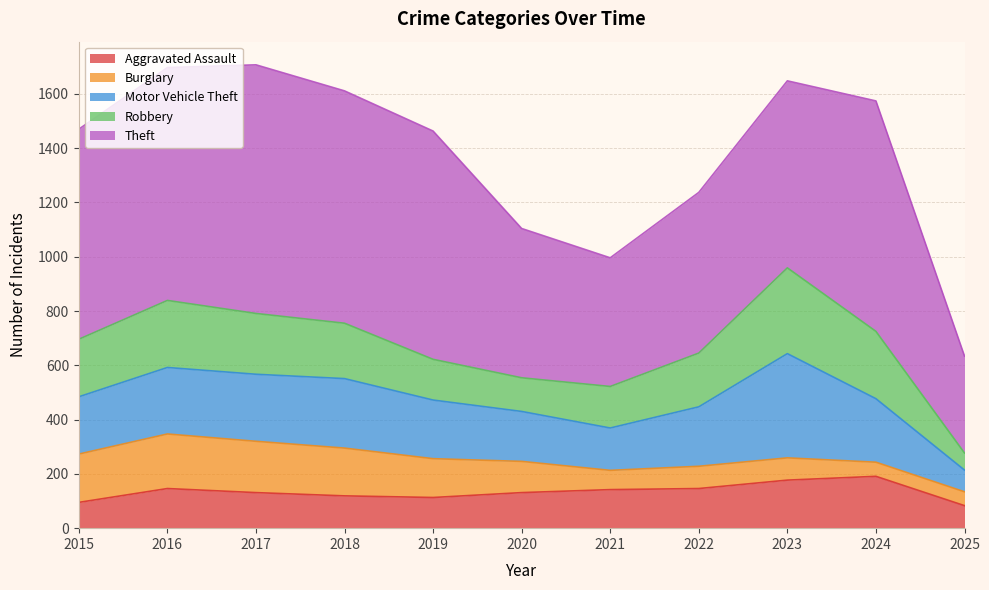

True or false: Aggravated Assault and Motor Vehicle Theft cross at least once.

True